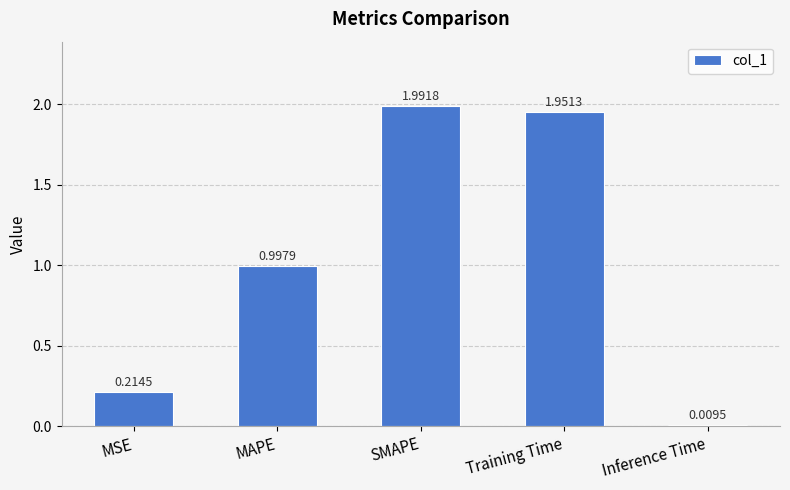

List the labels in order of value, smallest first.

Inference Time, MSE, MAPE, Training Time, SMAPE